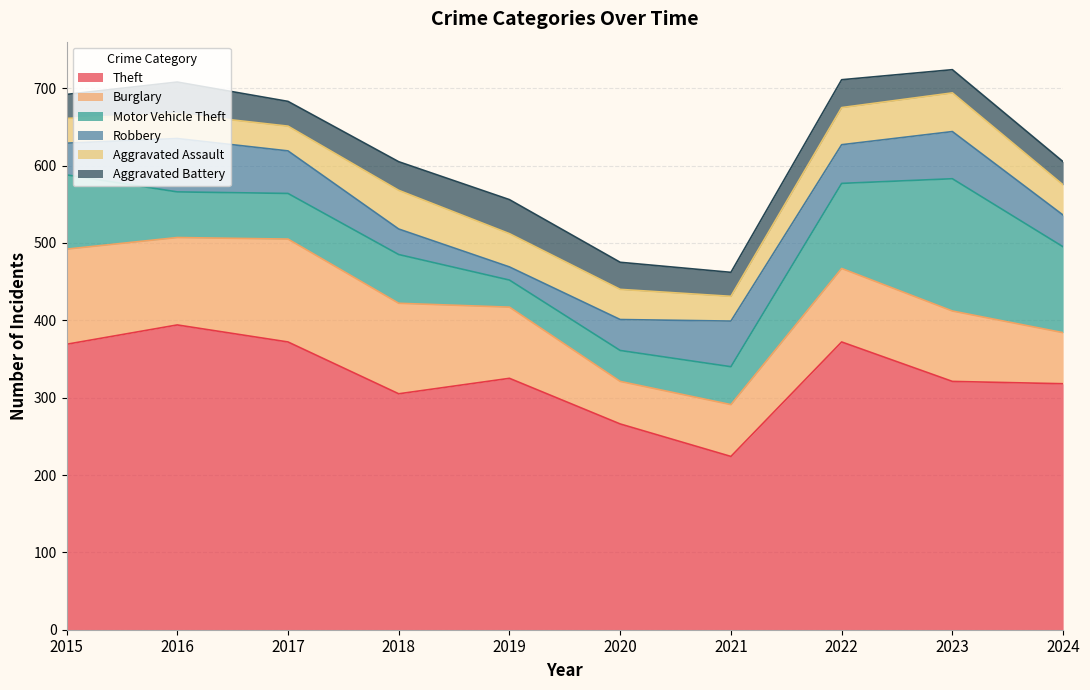

Is it true that Aggravated Assault equals 50 at 2018?

True